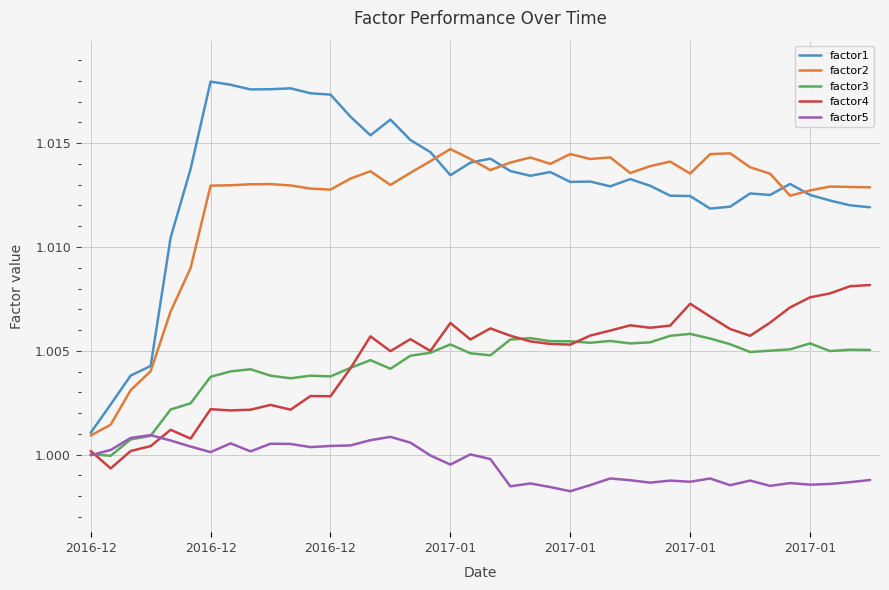

True or false: factor3 and factor2 intersect in this chart.

False